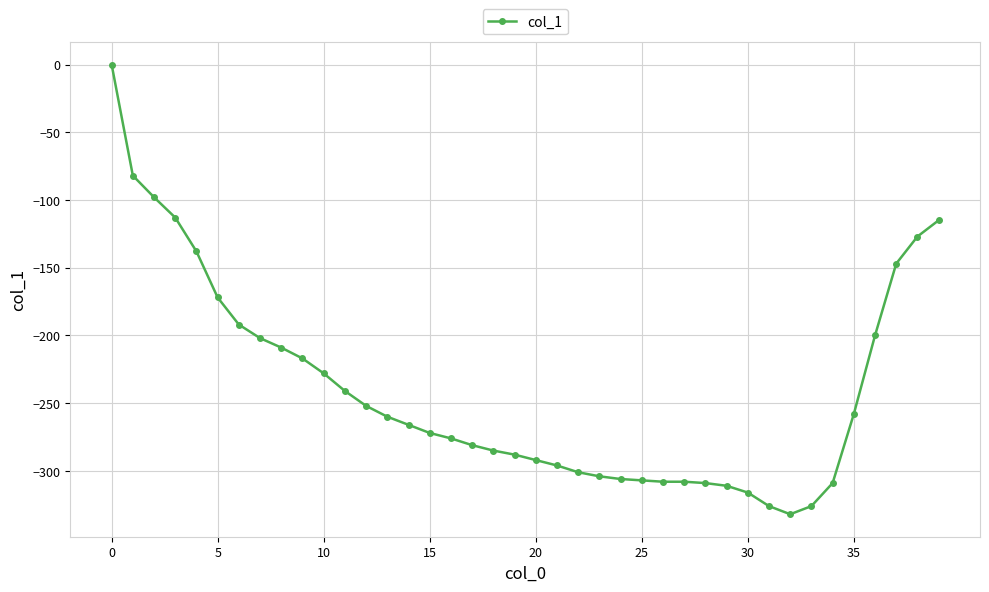

What is the smallest value displayed?

-332